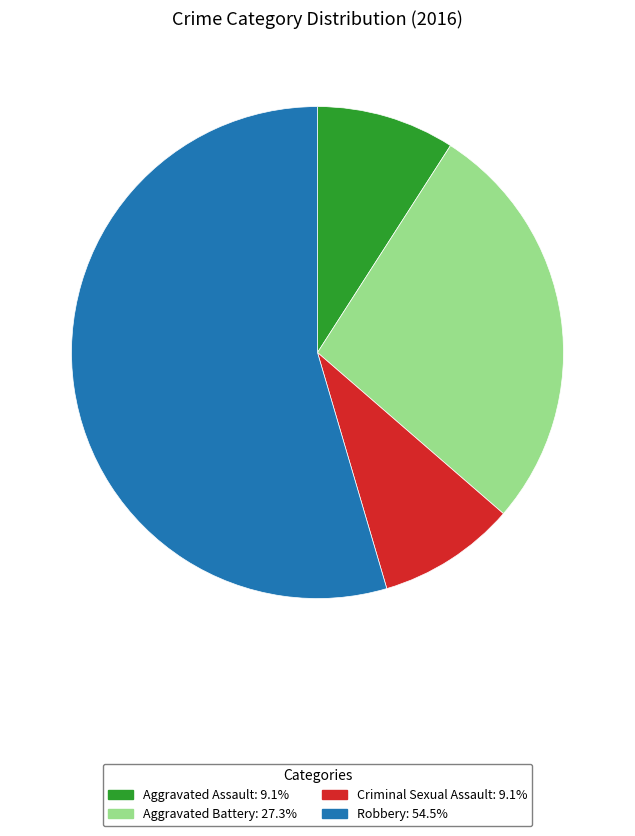

True or false: Aggravated Assault accounts for 9% of the total.

True